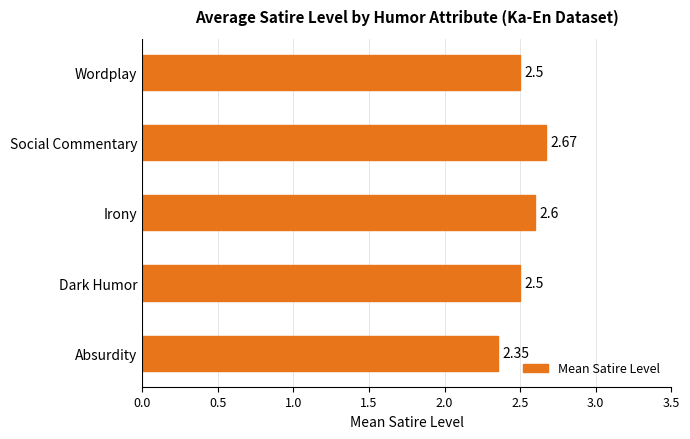

How many bars are there in total?

5